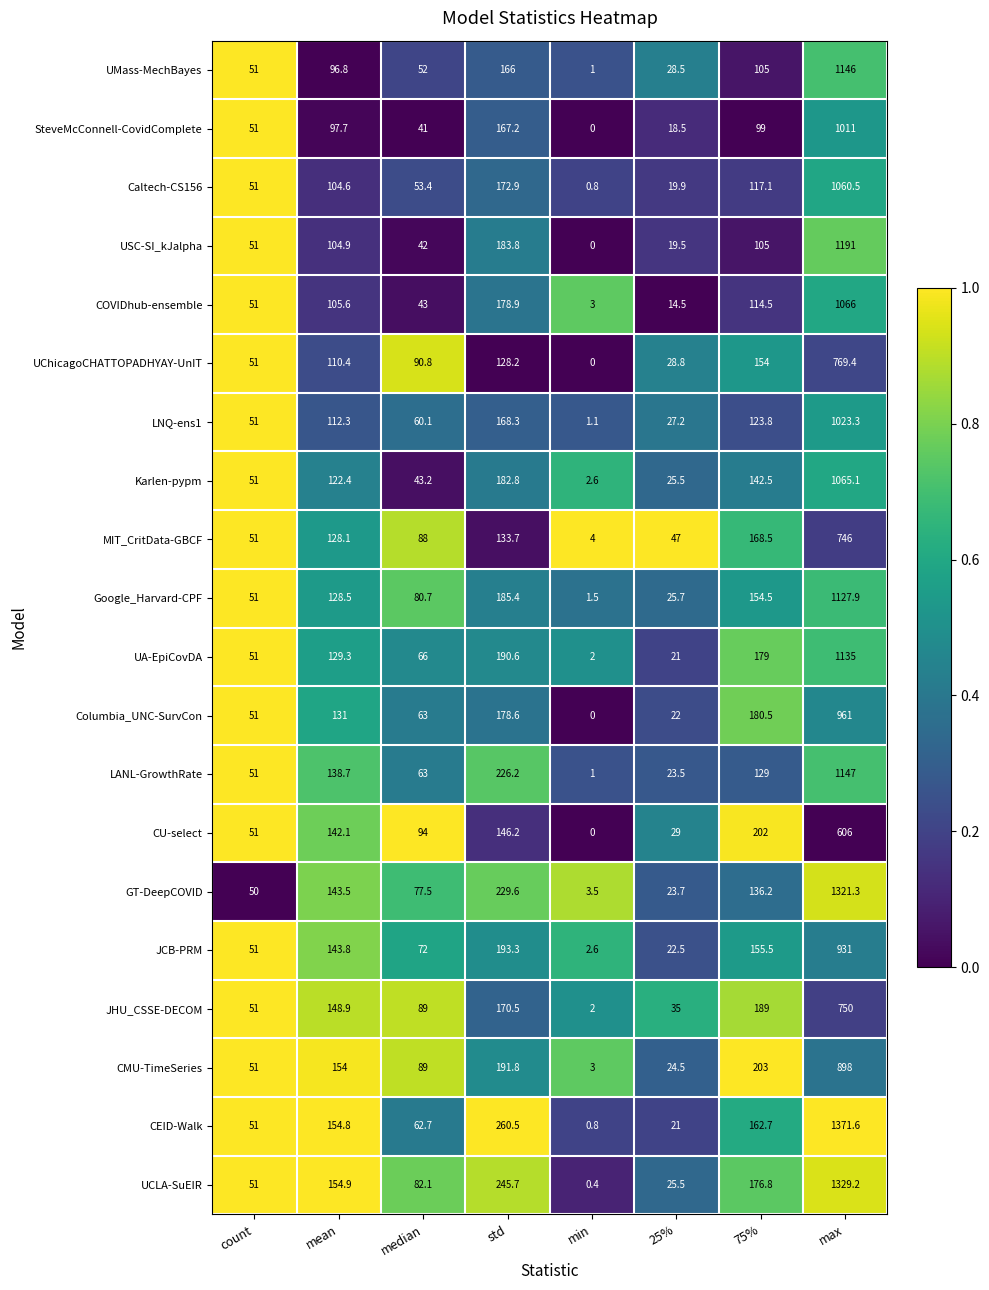

What is the approximate value of Columbia_UNC-SurvCon at 75%?

180.5